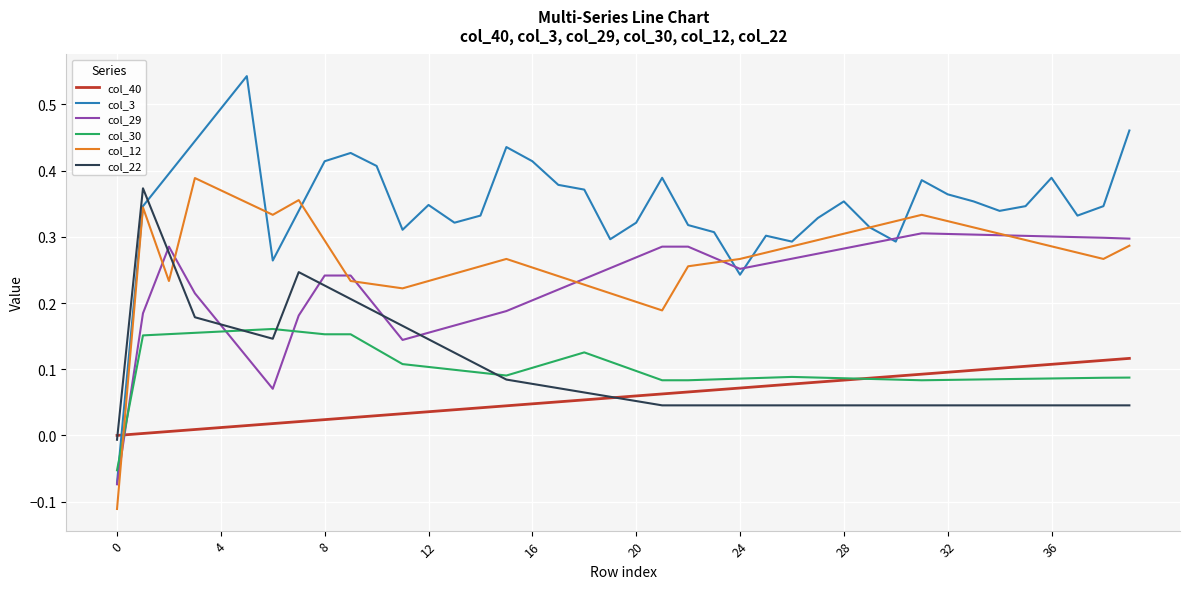

Which series has the largest total across all categories?

col_3